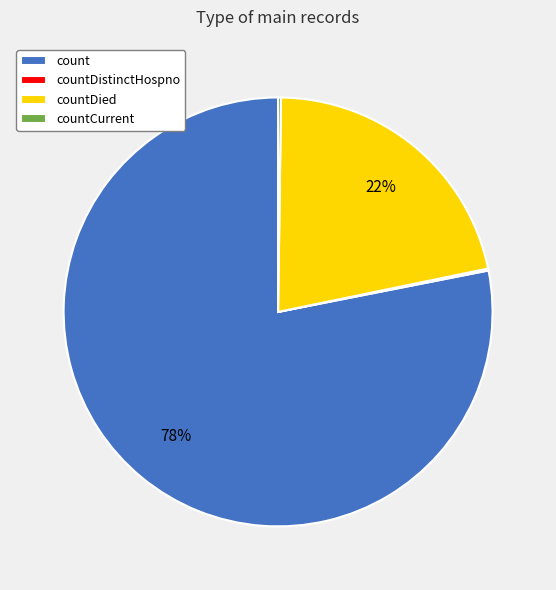

Which category has the biggest portion of the pie?

count